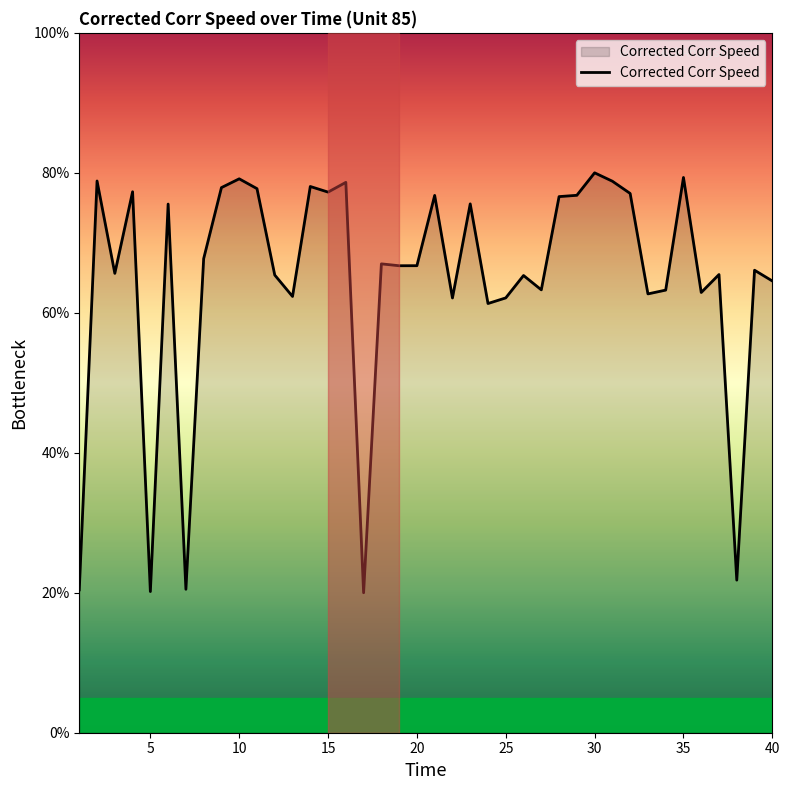

What is the maximum value shown in the chart?

80.0